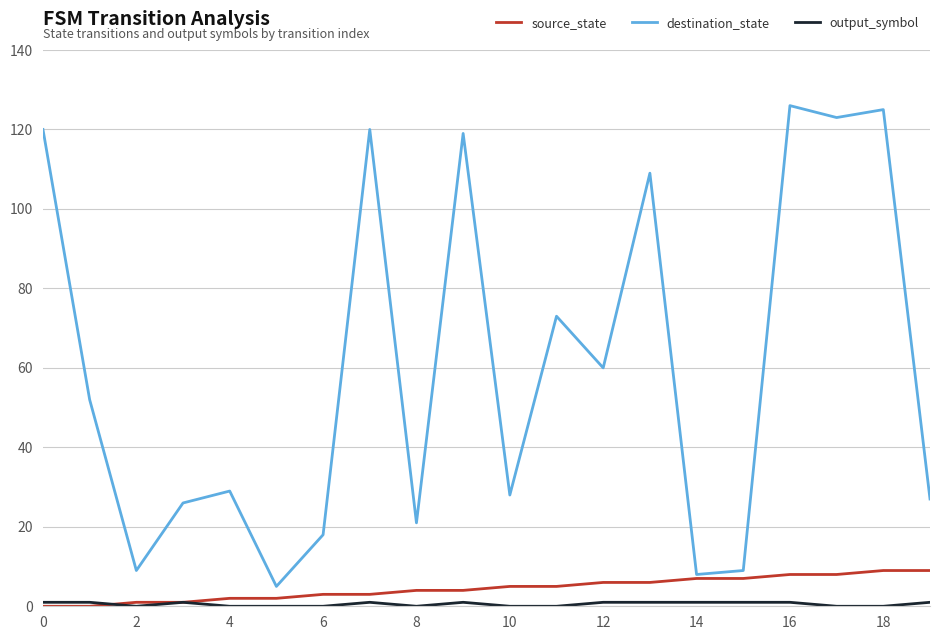

What is the maximum value shown in the chart?

126